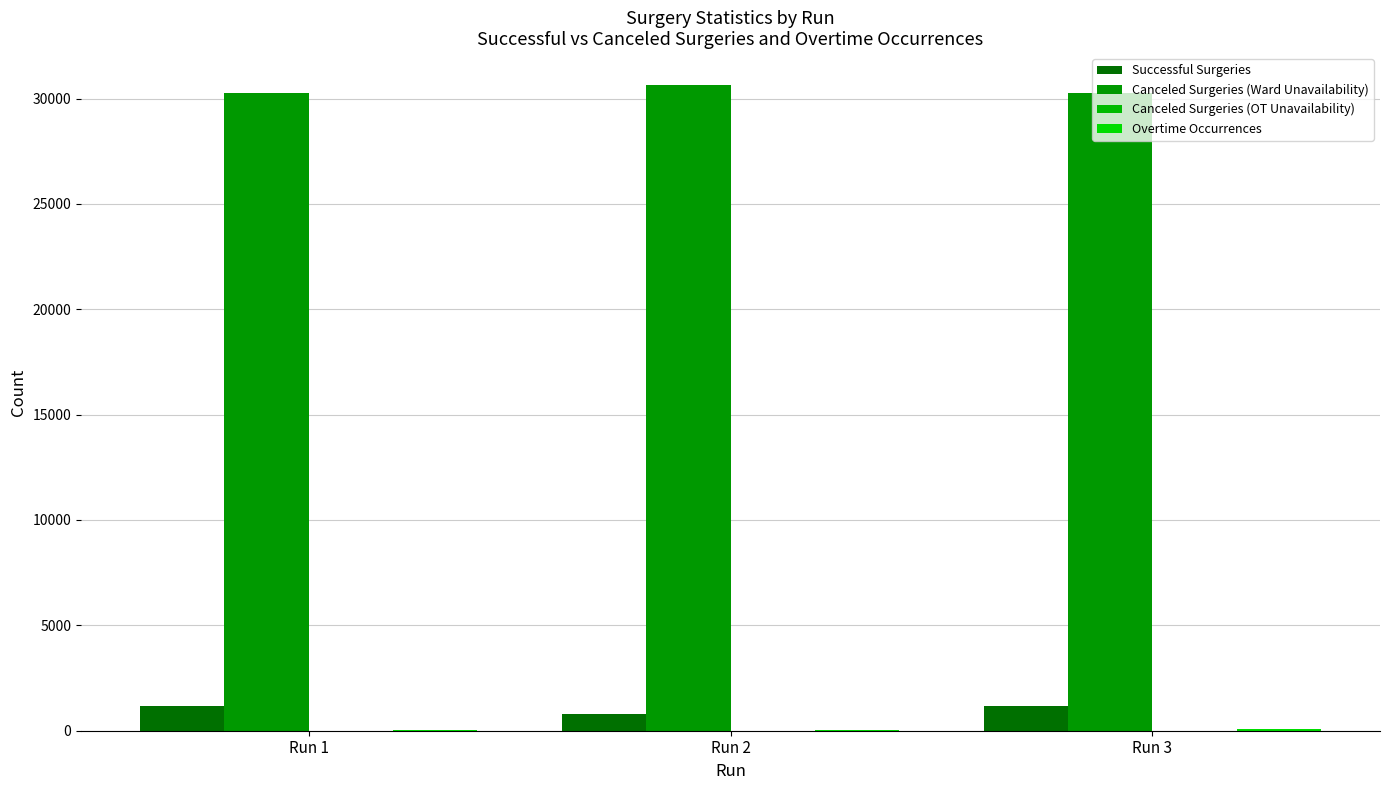

What is the value of the Successful Surgeries bar at the 2nd from the left?

808